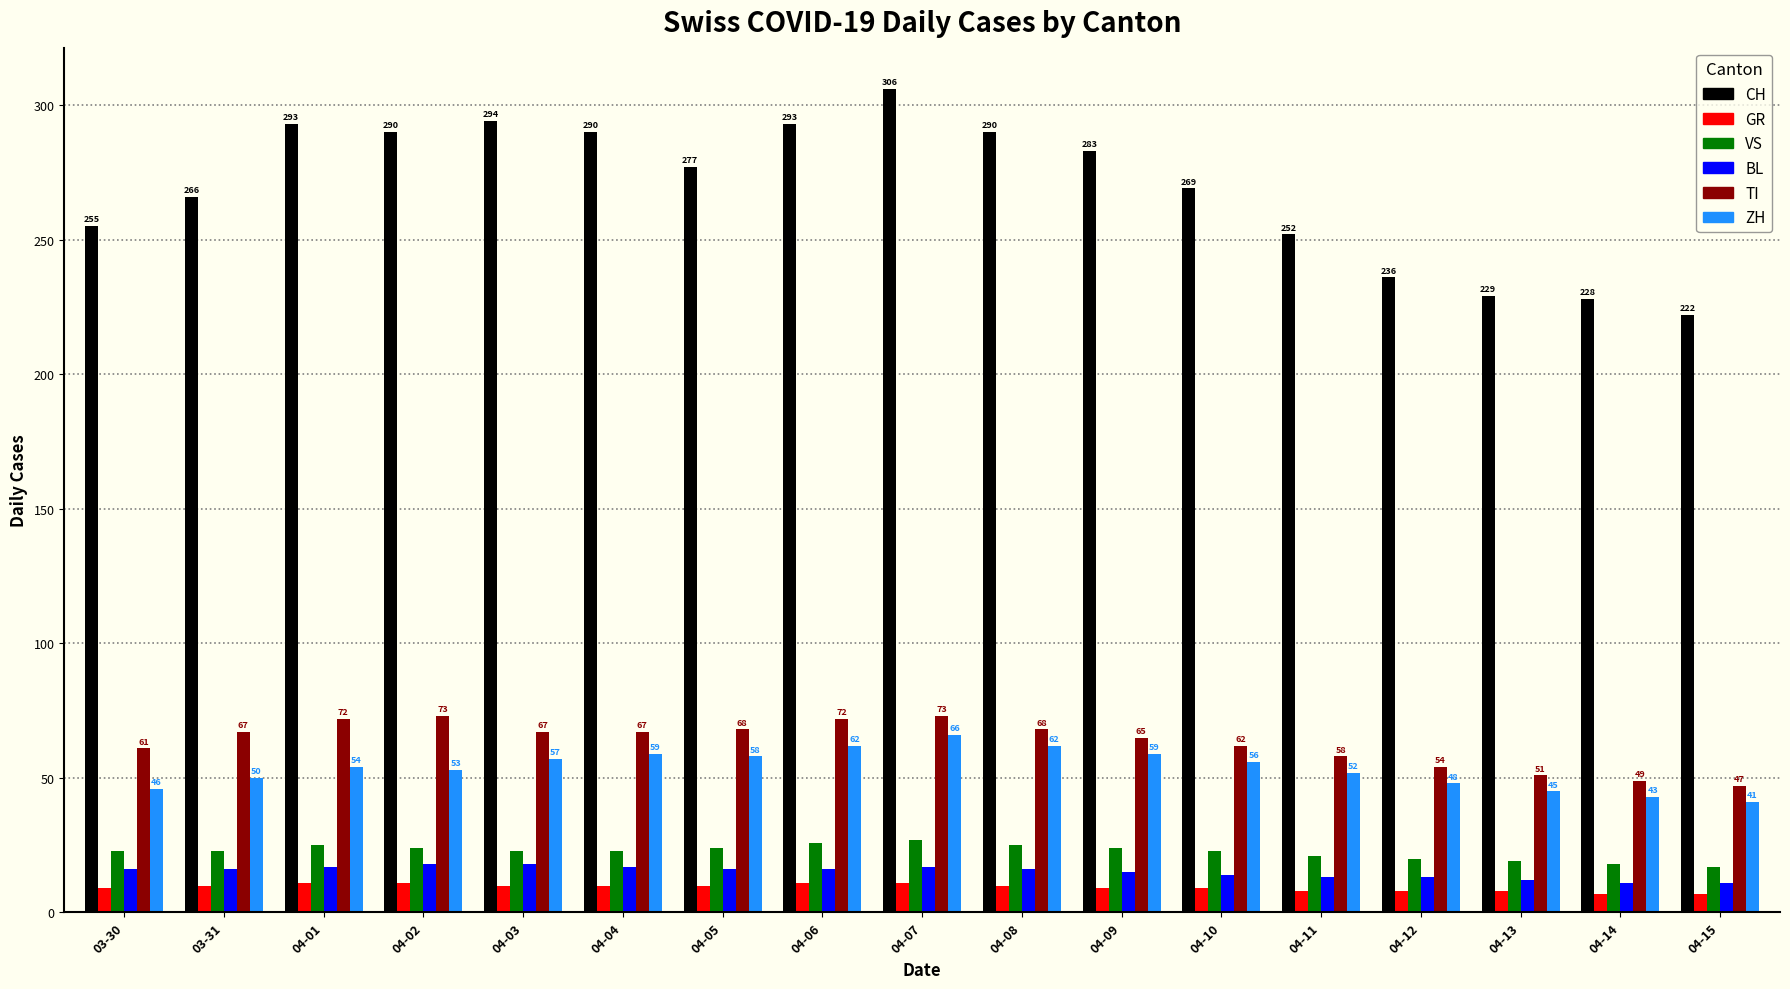

Reading left to right, list all the values displayed in this chart.

CH: 255	266	293	290	294	290	277	293	306	290	283	269	252	236	229	228	222
GR: 9	10	11	11	10	10	10	11	11	10	9	9	8	8	8	7	7
VS: 23	23	25	24	23	23	24	26	27	25	24	23	21	20	19	18	17
BL: 16	16	17	18	18	17	16	16	17	16	15	14	13	13	12	11	11
TI: 61	67	72	73	67	67	68	72	73	68	65	62	58	54	51	49	47
ZH: 46	50	54	53	57	59	58	62	66	62	59	56	52	48	45	43	41